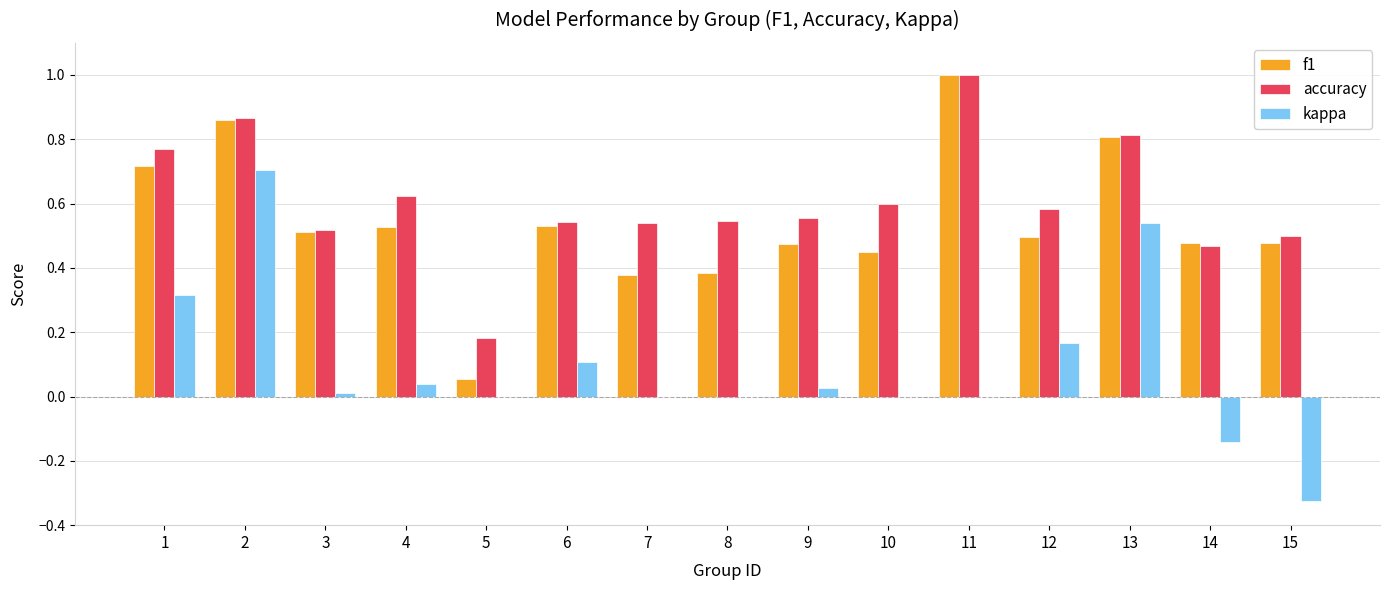

Which series has the widest spread of values?

kappa